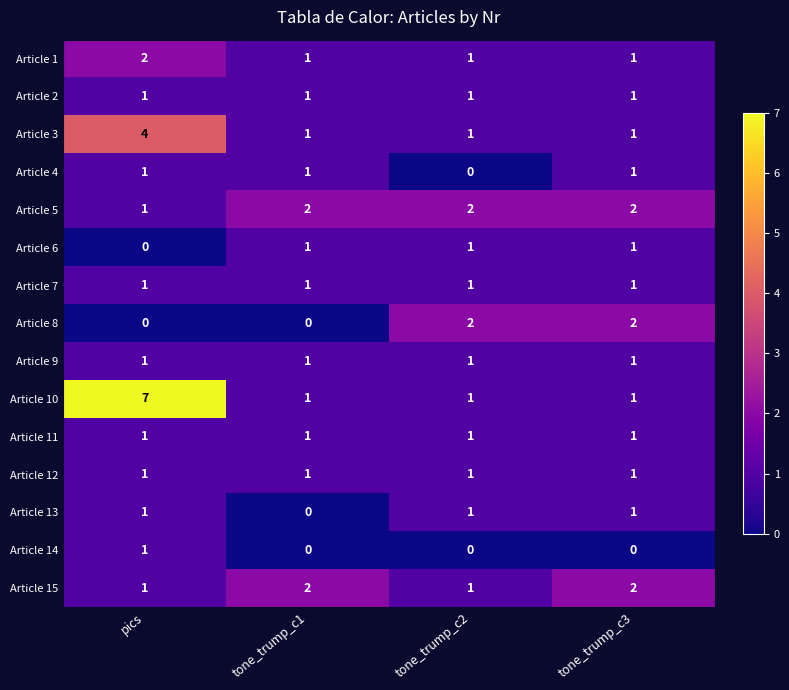

At which label is Article 4 closest to 0?

tone_trump_c2